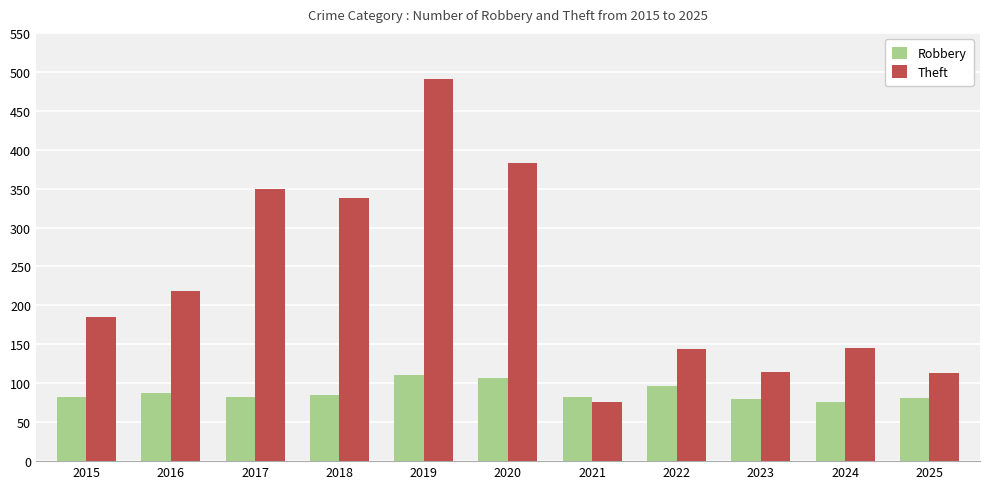

Where is Theft nearest to the value 283?

2018